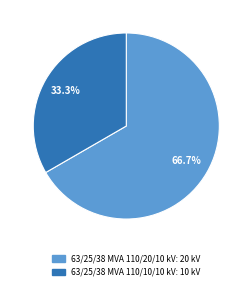

Rank the categories by value from highest to lowest.

63/25/38 MVA 110/20/10 kV, 63/25/38 MVA 110/10/10 kV